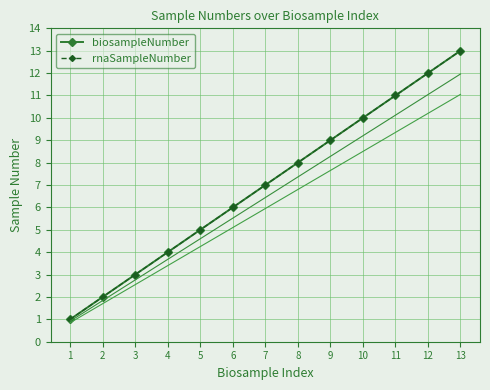

Read the biosampleNumber value at 10.

10